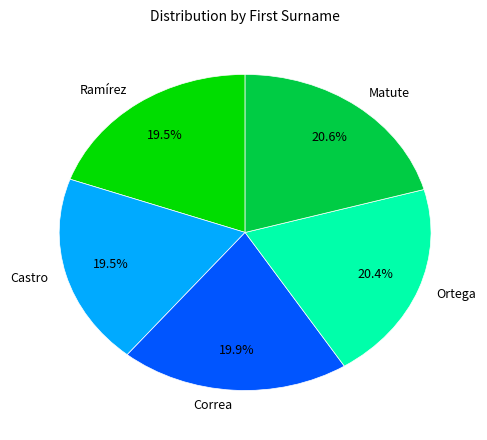

What is the ratio of the value at Castro to the value at Ramírez?

1.0